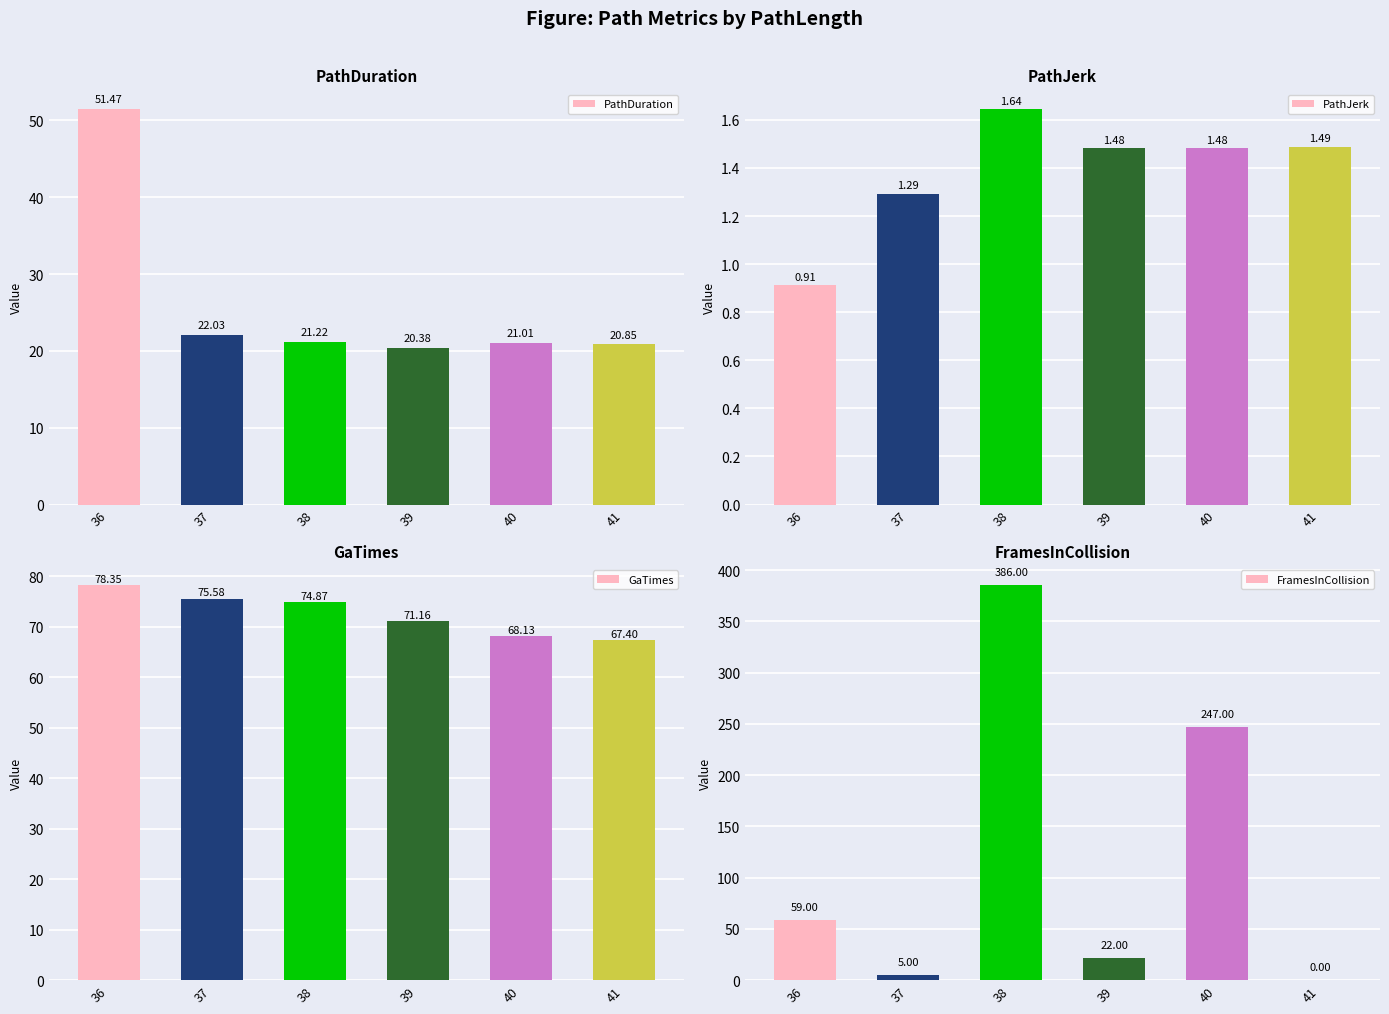

At how many categories does at least one series exceed 61?

6